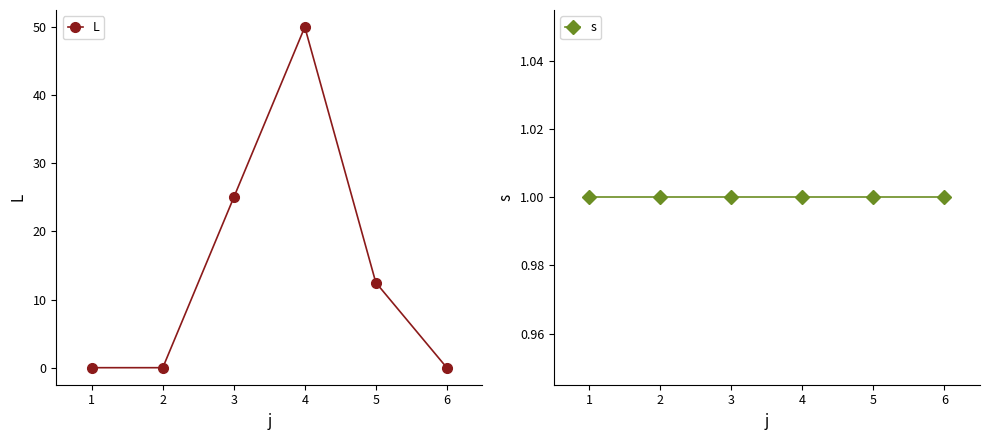

List the series in order of their peak value, highest first.

L, s